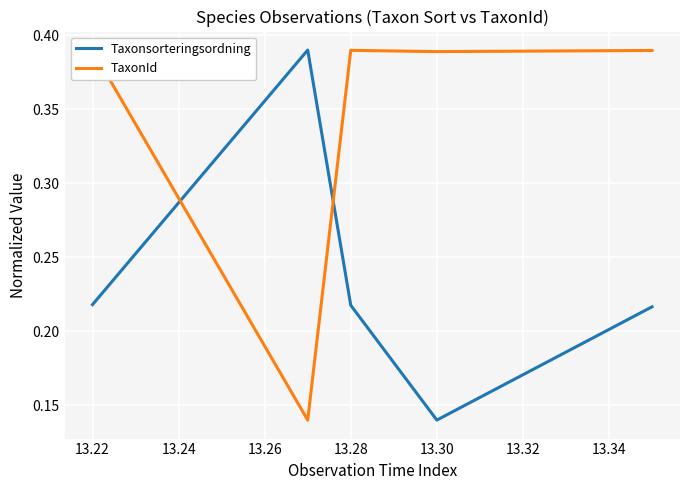

What is the lowest value of the TaxonId series?

0.1